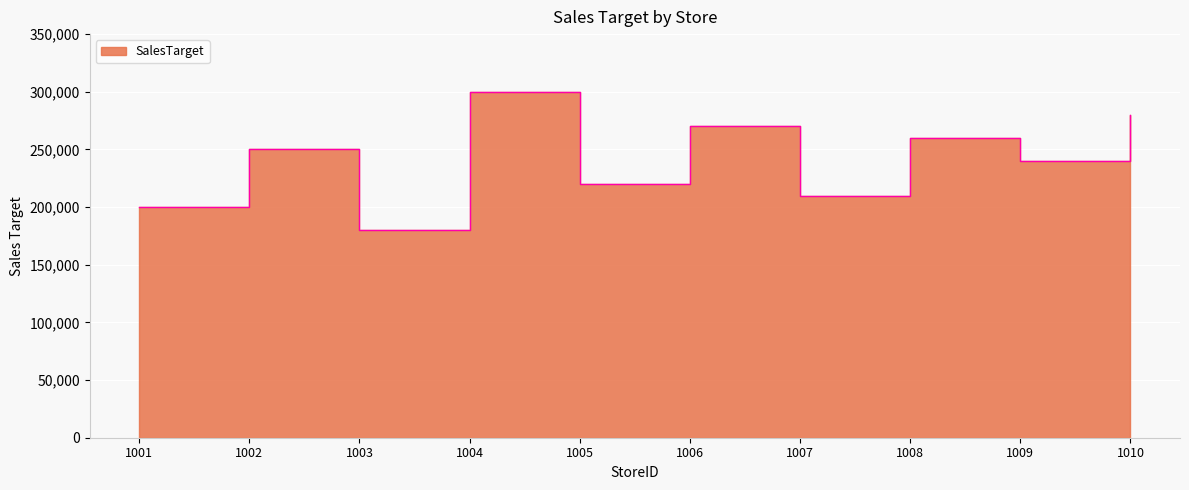

The chart shows a value of 102412 at 1007. True or false?

False